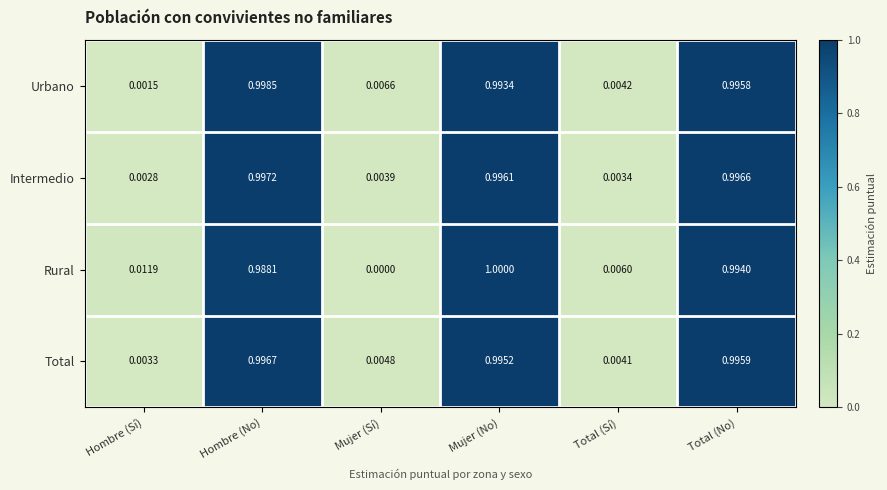

Is the value of Total at Hombre (No) greater than the value of Urbano at Mujer (Sí)?

Yes